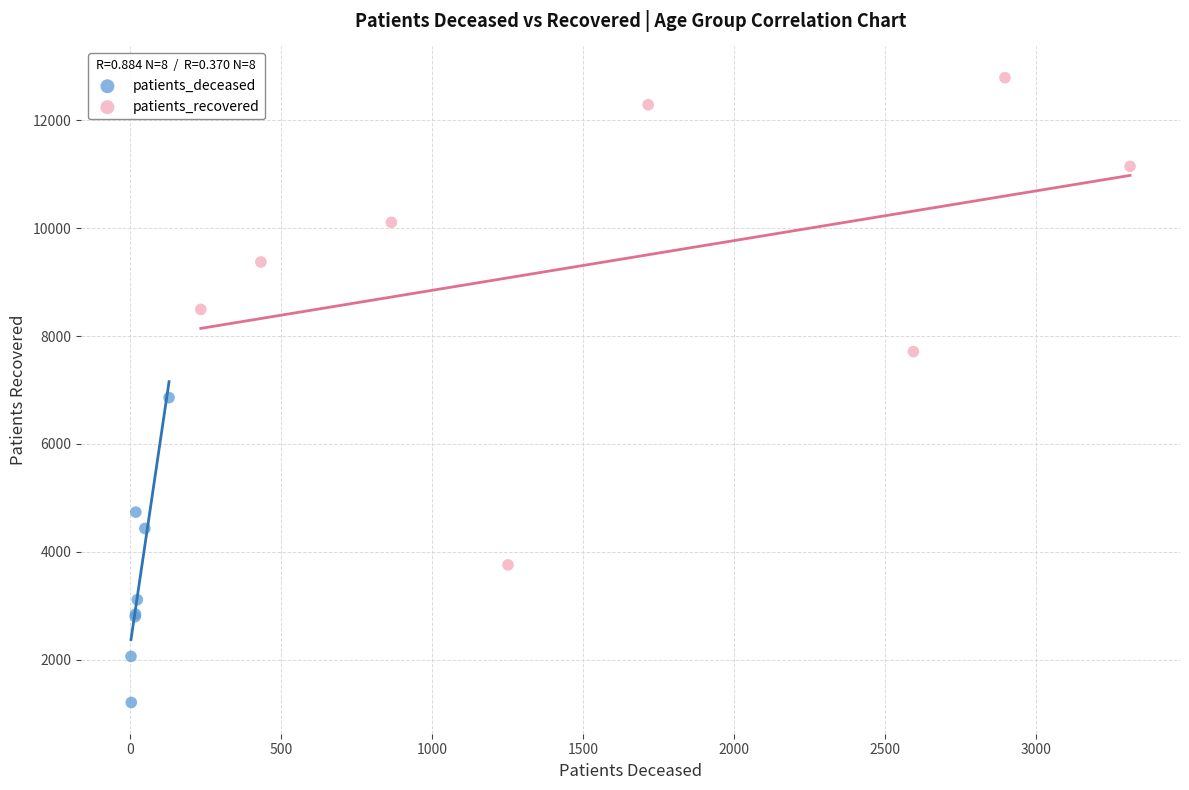

Which series reaches the maximum Y coordinate?

patients_recovered